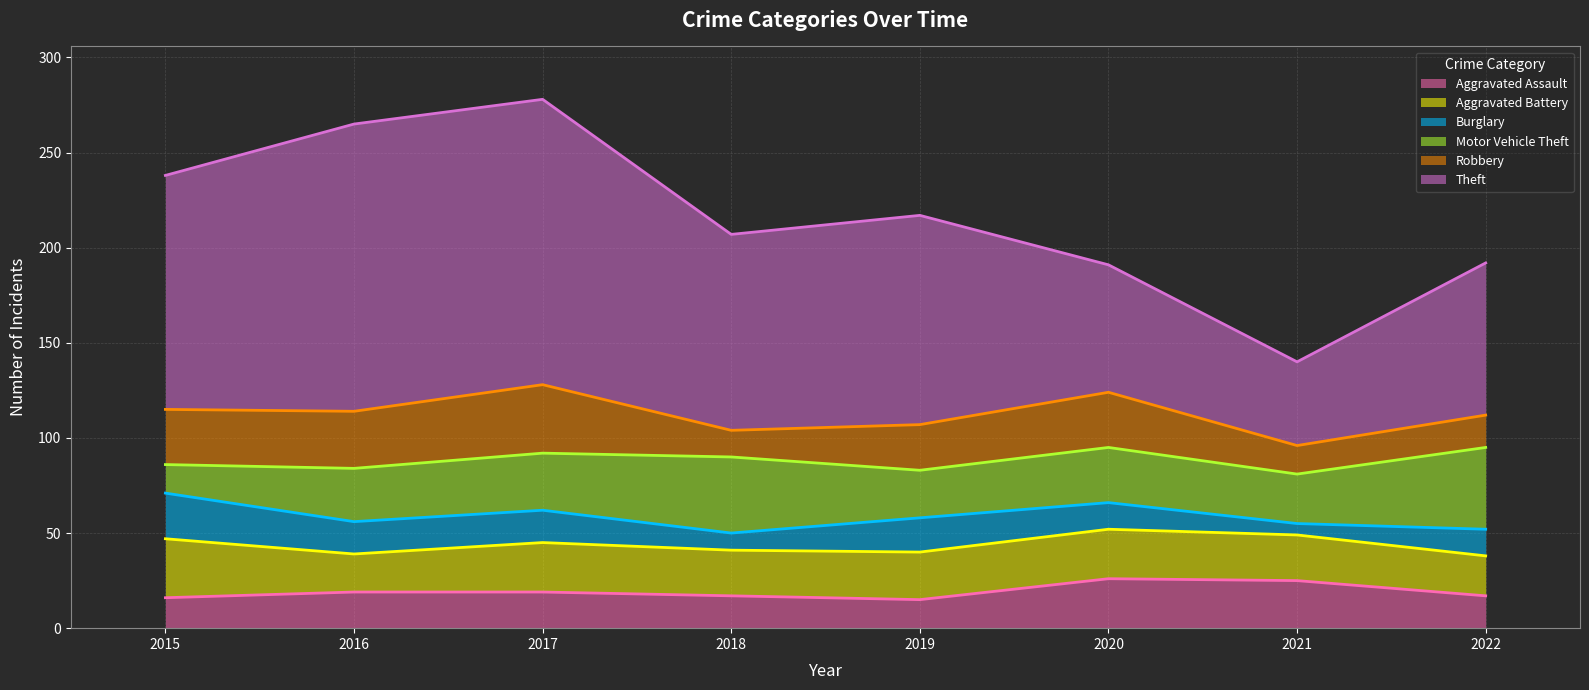

Which series has the largest total across all categories?

Theft